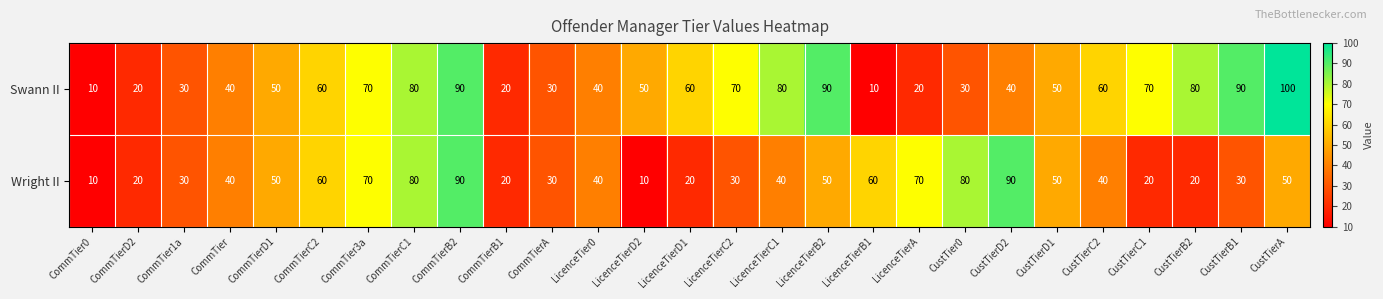

How many Swann II values are between 30 and 80?

18